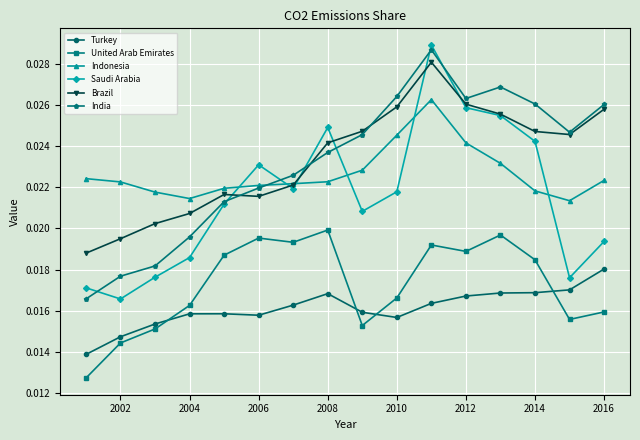

How many distinct data groups are displayed?

6